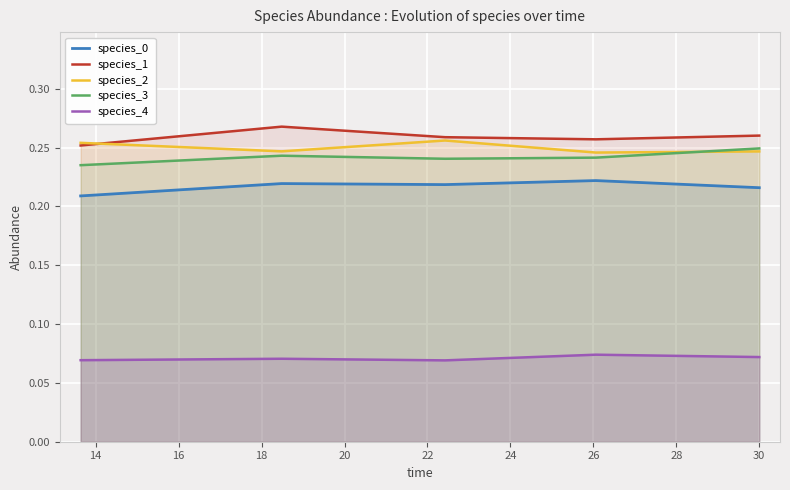

How many lines are shown in the chart?

5